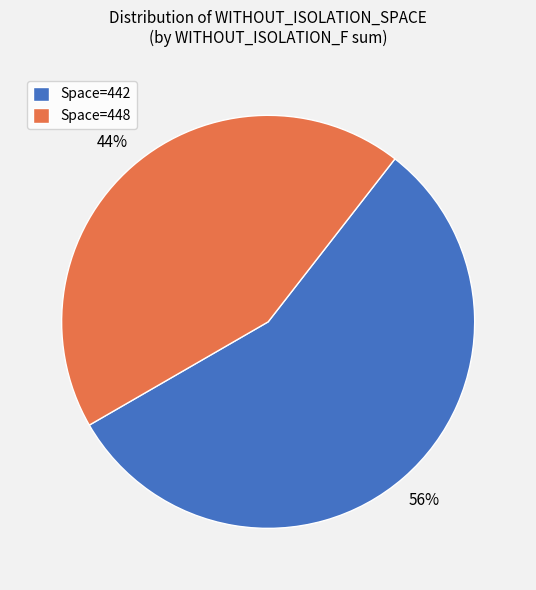

What is the ratio of the value at Space=448 to the value at Space=442?

0.8